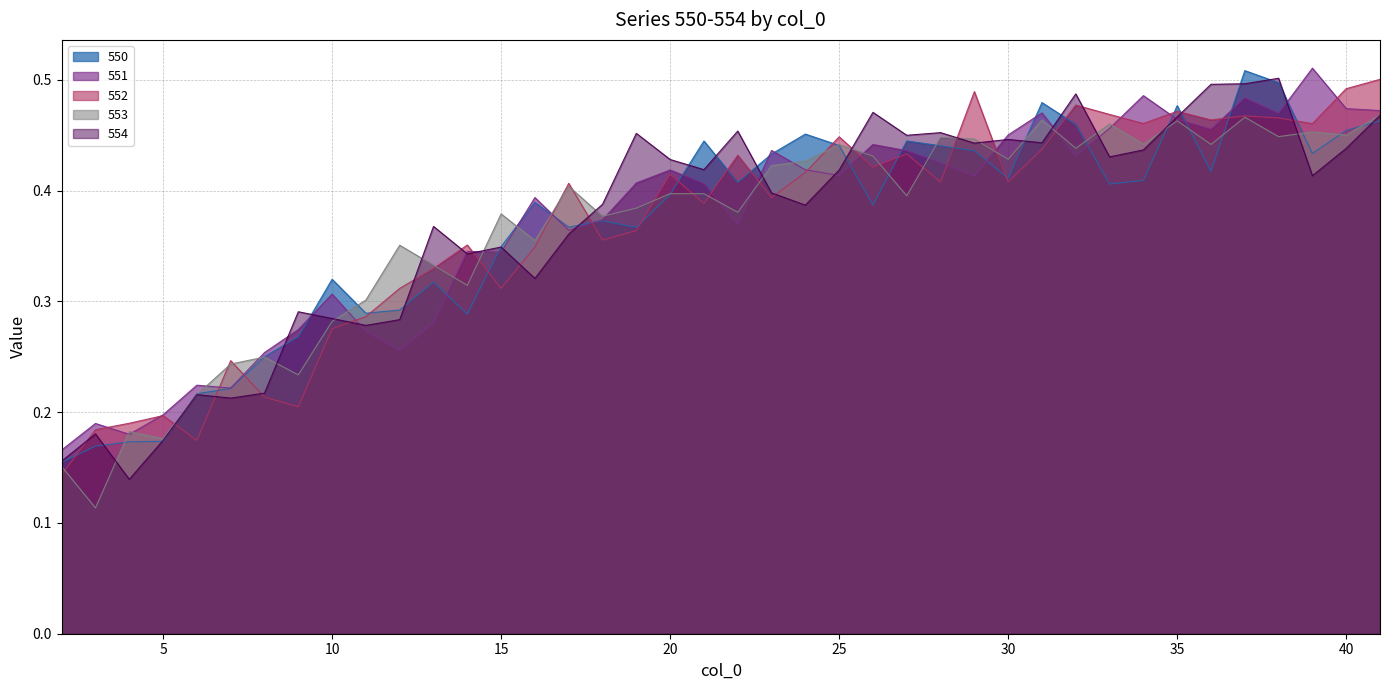

Which category has the lowest value in the 551 series?

2